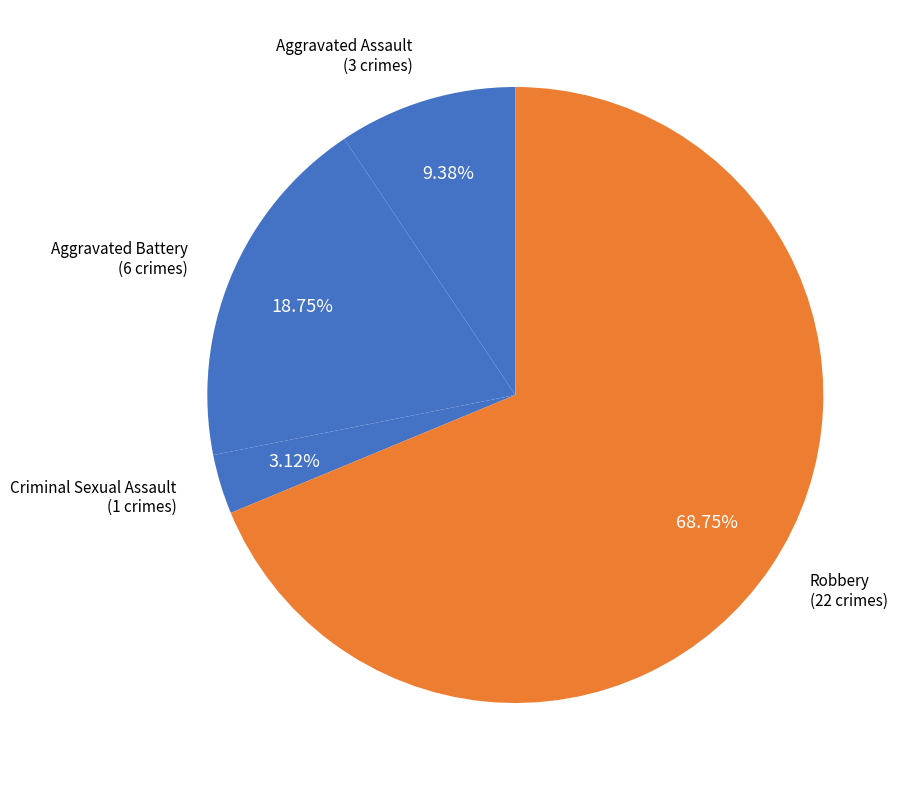

How many segments does this pie chart have?

4